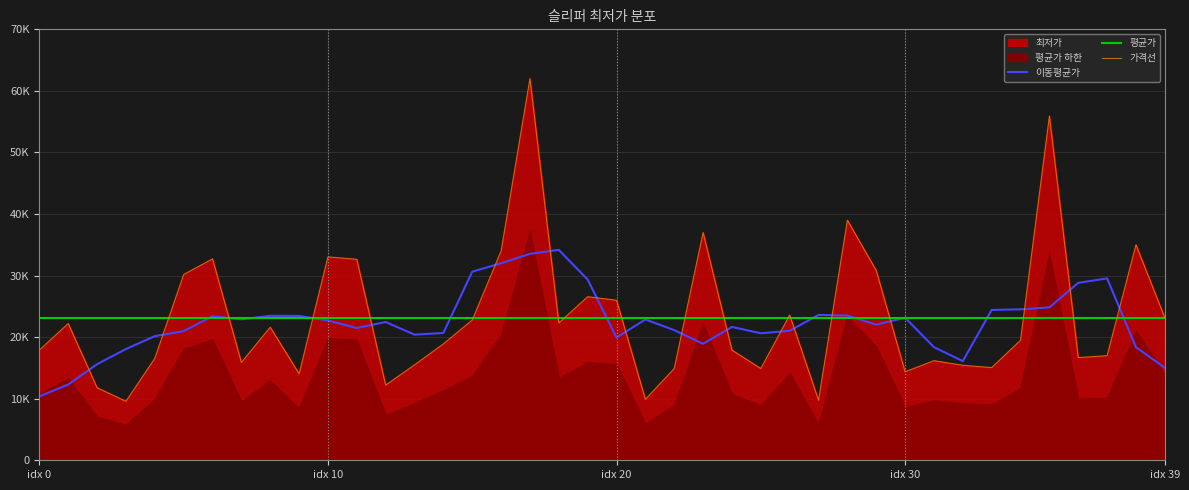

Approximately how many times larger is the value at 24 compared to 38?

0.5